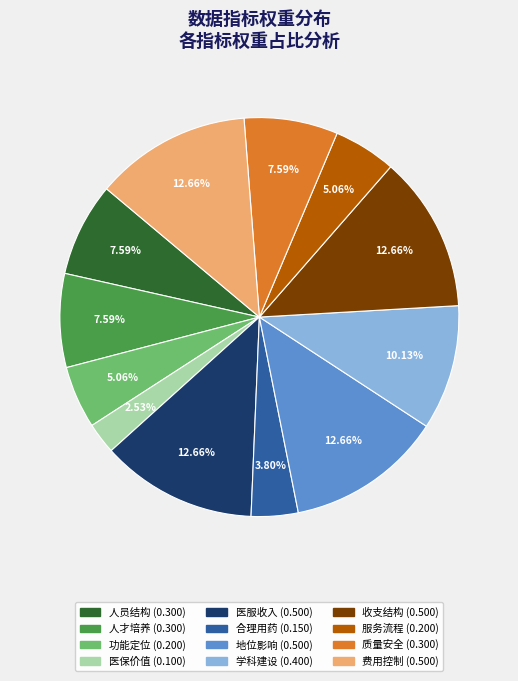

What portion of the pie excludes 地位影响?

87.3%